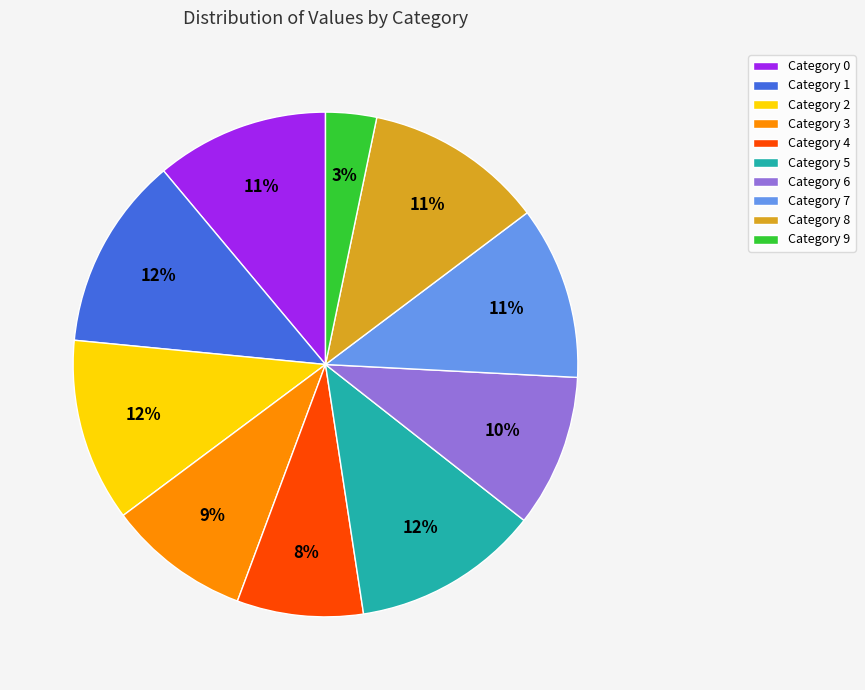

Does Category 1 account for over 50% of the chart?

No